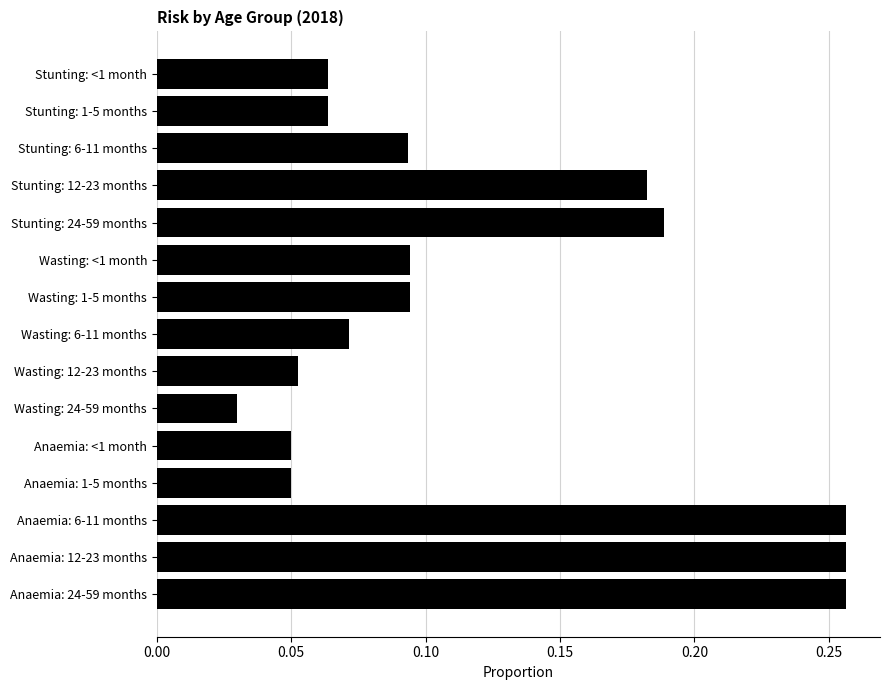

What is the sum of all values?

1.8